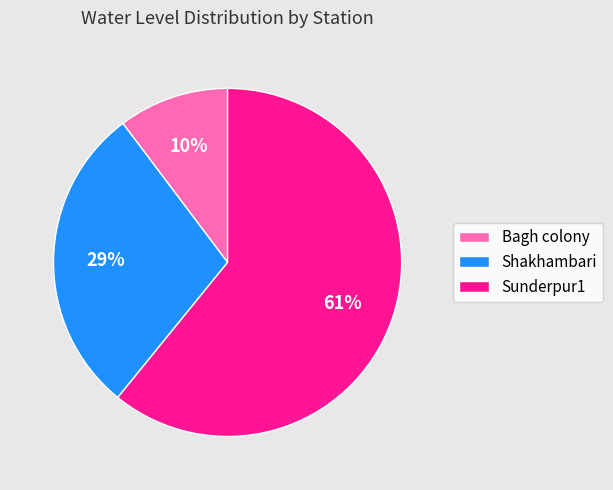

Which has a higher value, Sunderpur1 or Shakhambari?

Sunderpur1